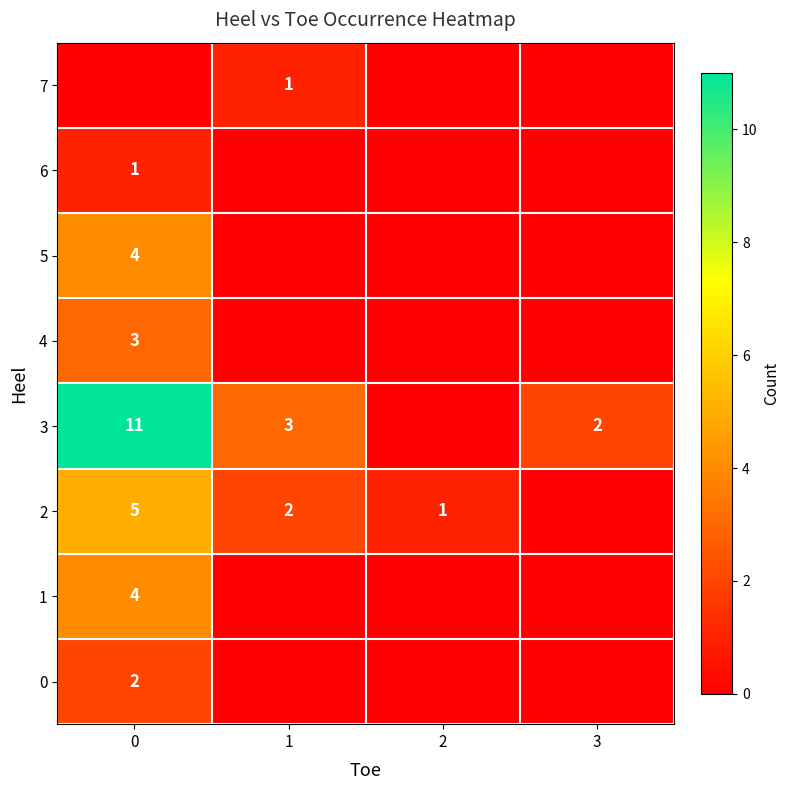

What is the total value across all series at 3?

2